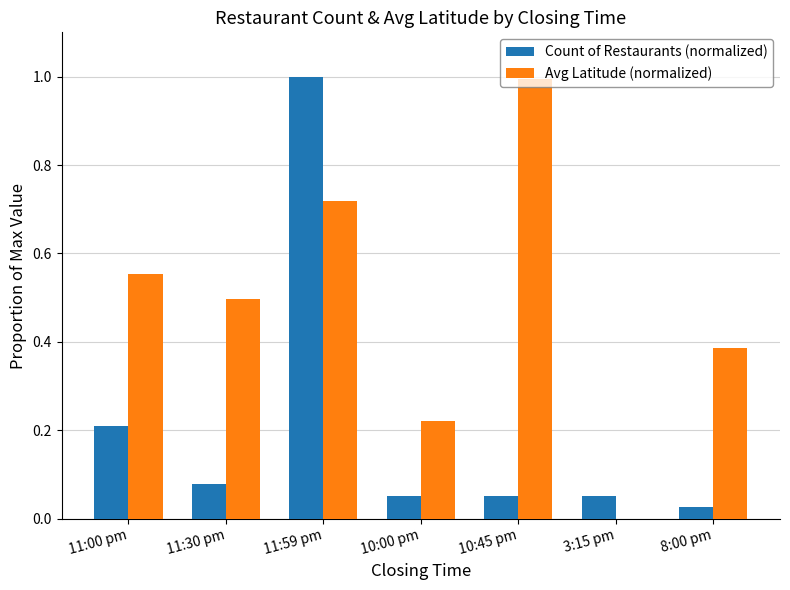

Between 11:30 pm and 10:45 pm, which series saw the biggest shift?

Avg Latitude (normalized)